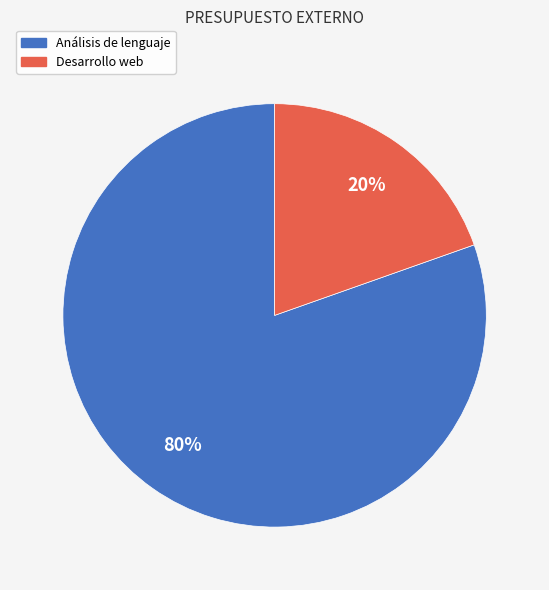

How many slices are in this pie chart?

2